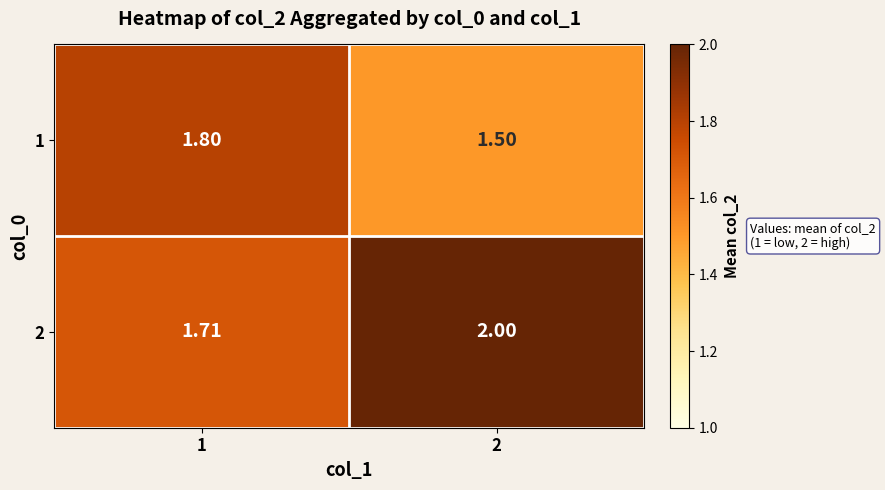

Is the value of 2 at 2 greater than the value of 1 at 2?

Yes